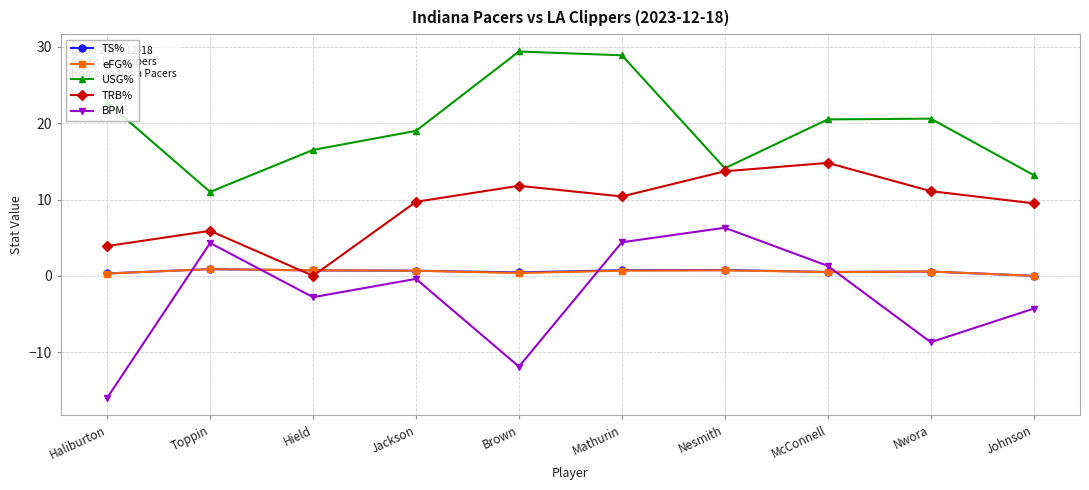

At which label does USG% first exceed 20?

Haliburton